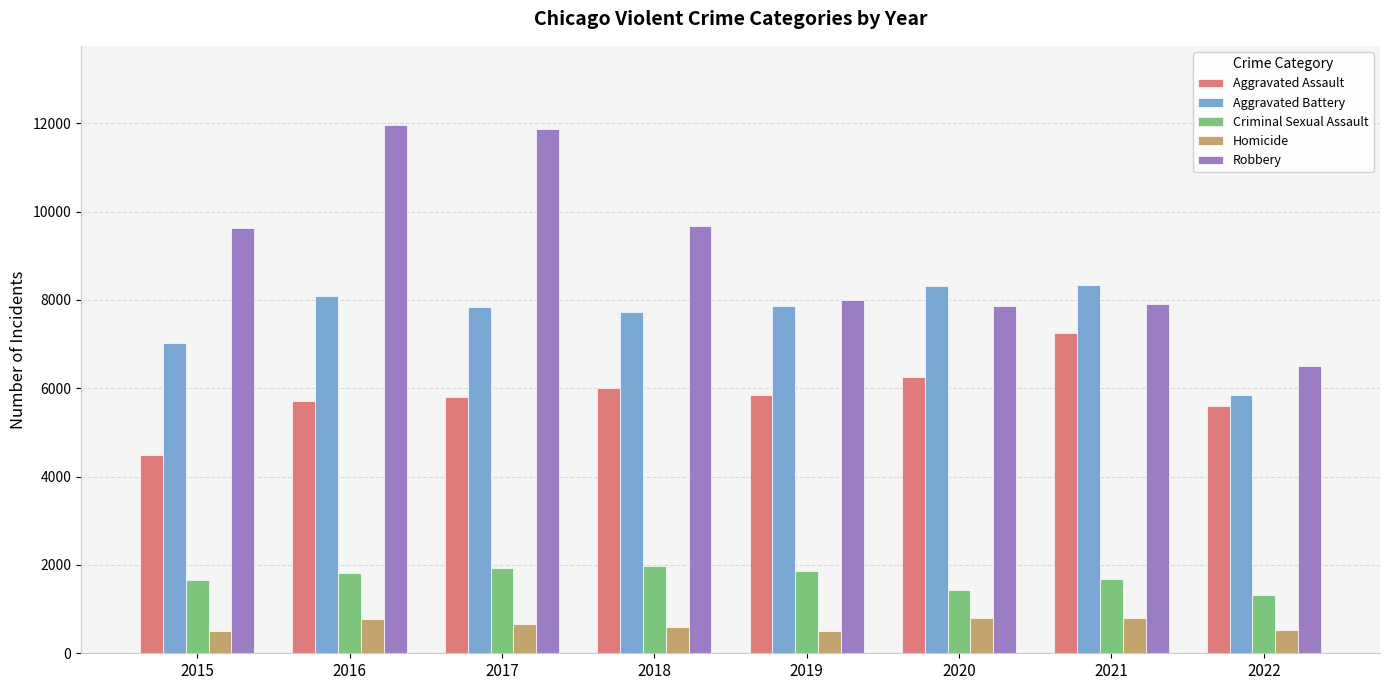

At which label is Aggravated Battery closest to 7098?

2015